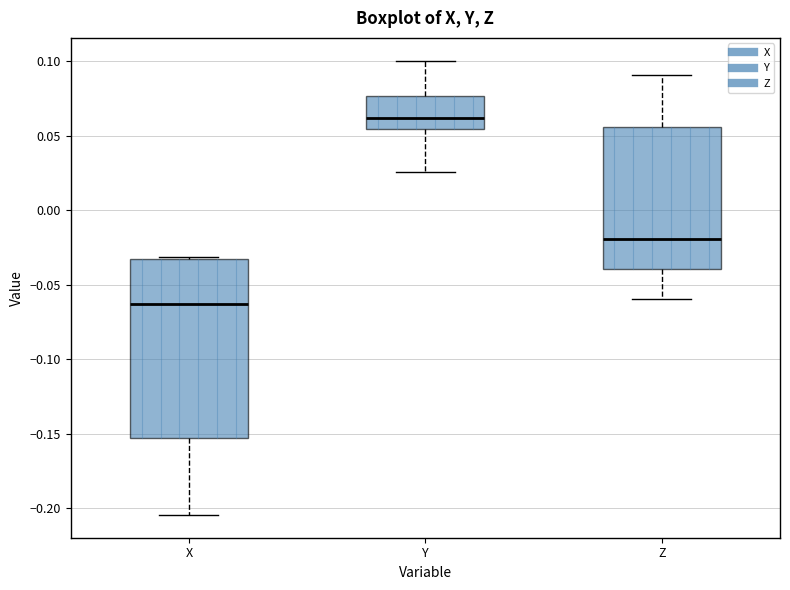

Comparing the boxes themselves (not the whiskers), which one is the tallest?

X